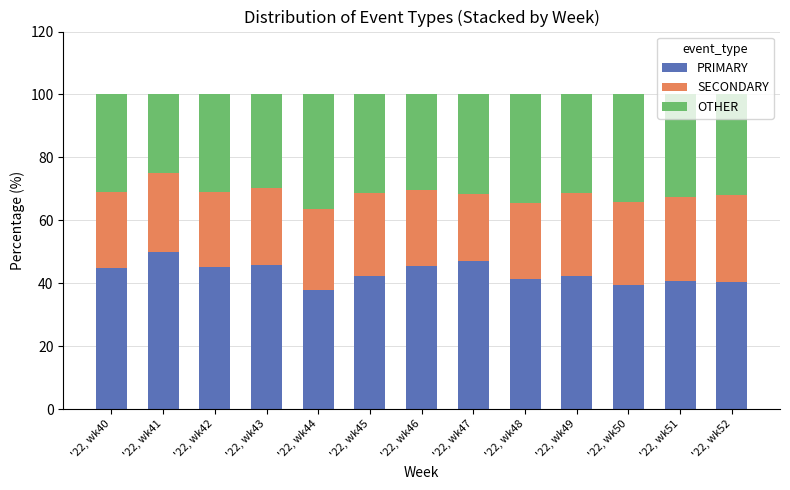

What is the minimum value for PRIMARY?

38.0